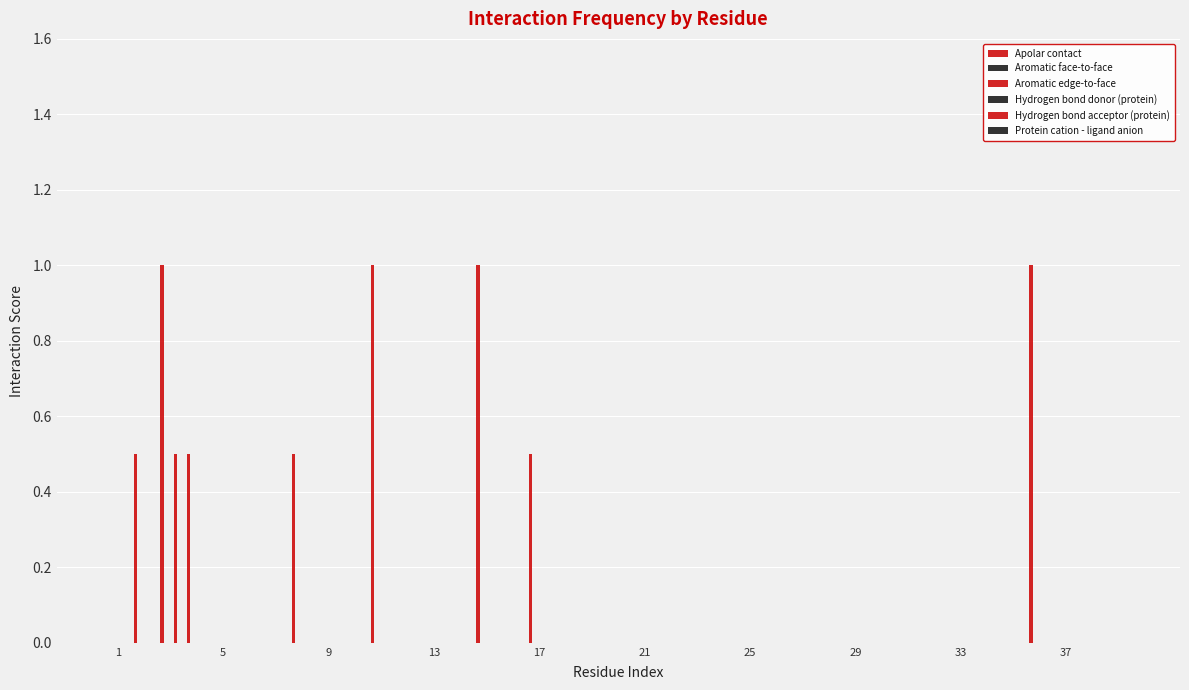

Which series has the widest spread of values?

Apolar contact